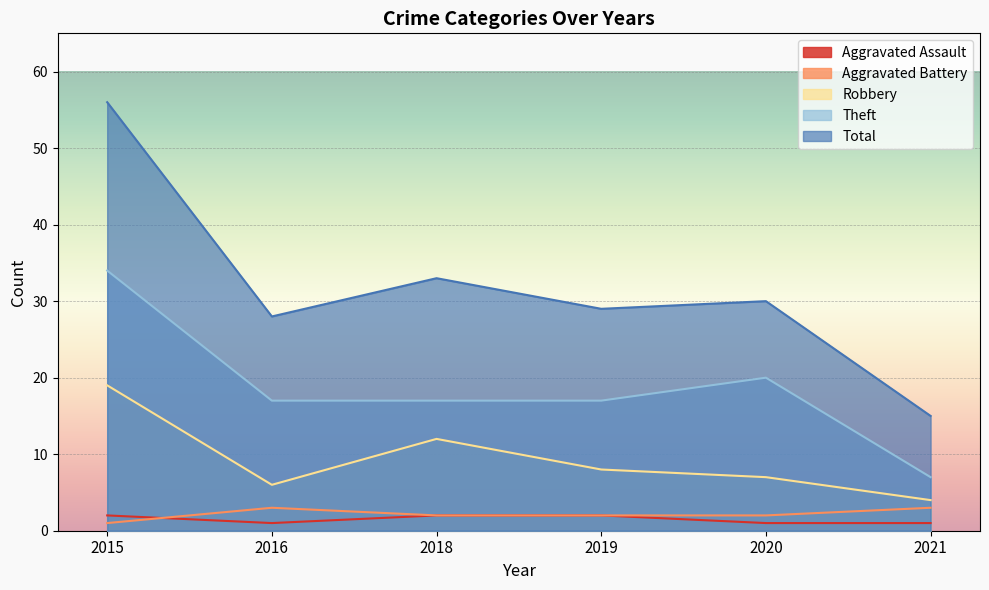

What is the difference between the highest and lowest values at 2019?

27